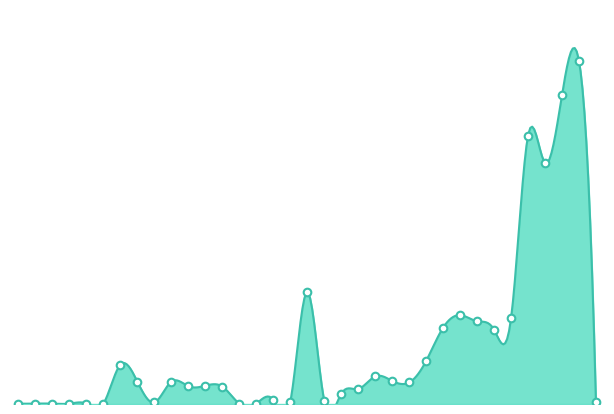

What is the change in value from 97 to 52?

+149